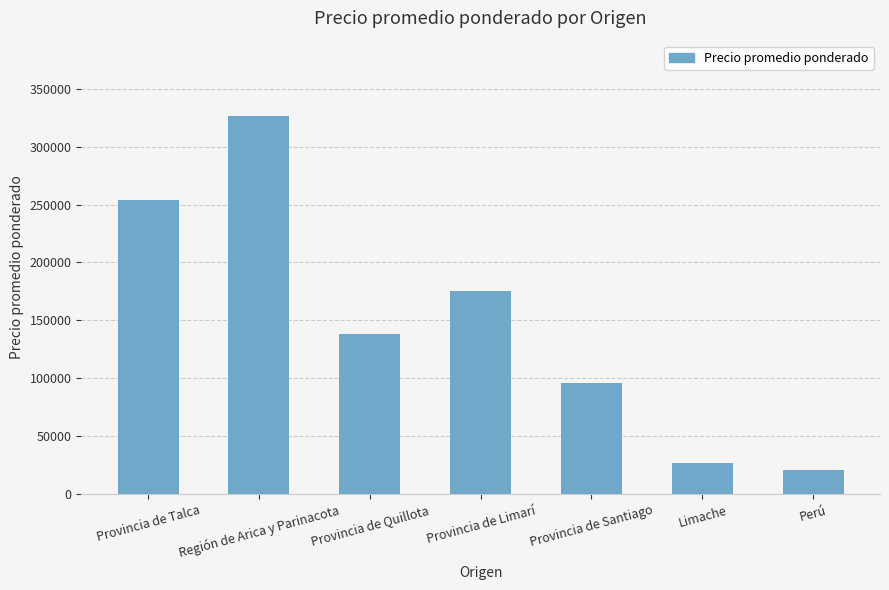

What is the change in value from Región de Arica y Parinacota to Limache?

-298578